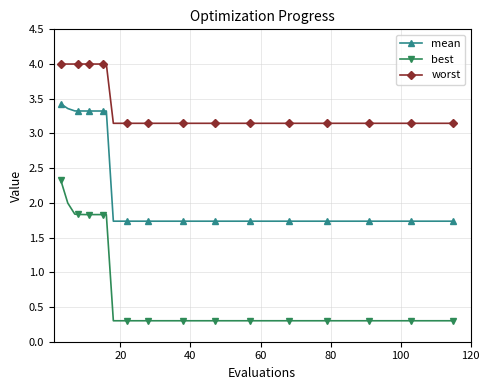

True or false: worst and best cross at least once.

False